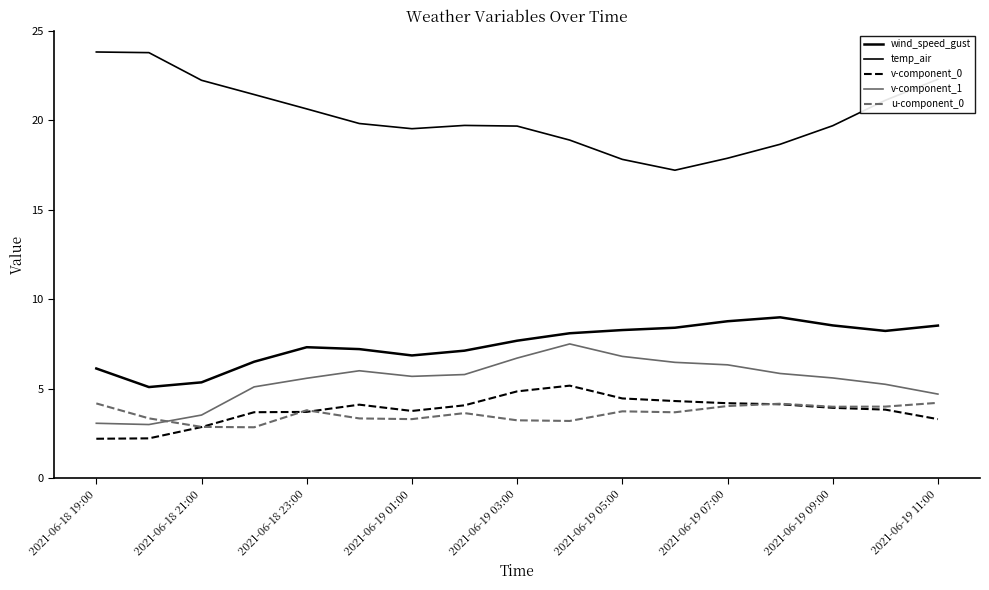

How many lines are shown in the chart?

5